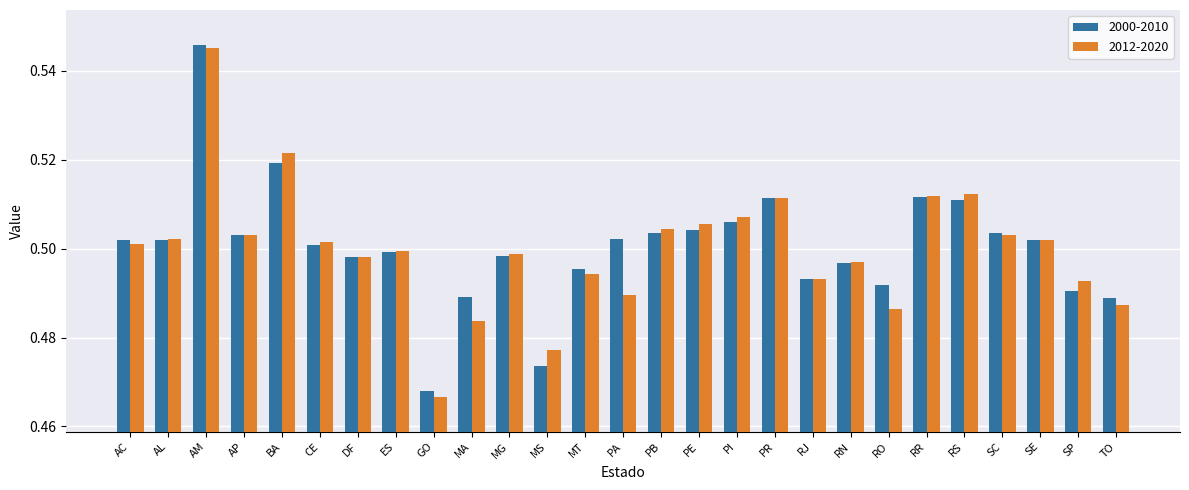

What is the sum of all 2000-2010 values?

13.5